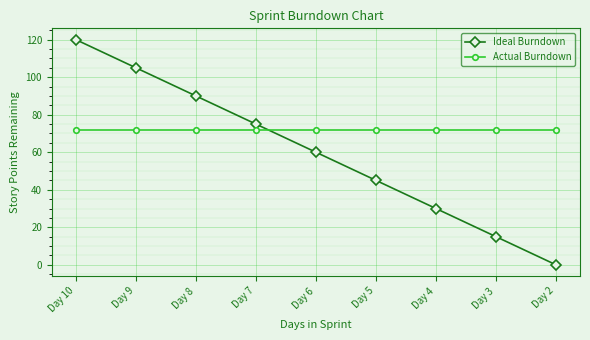

True or false: Ideal Burndown has a value of 60 at Day 6.

True